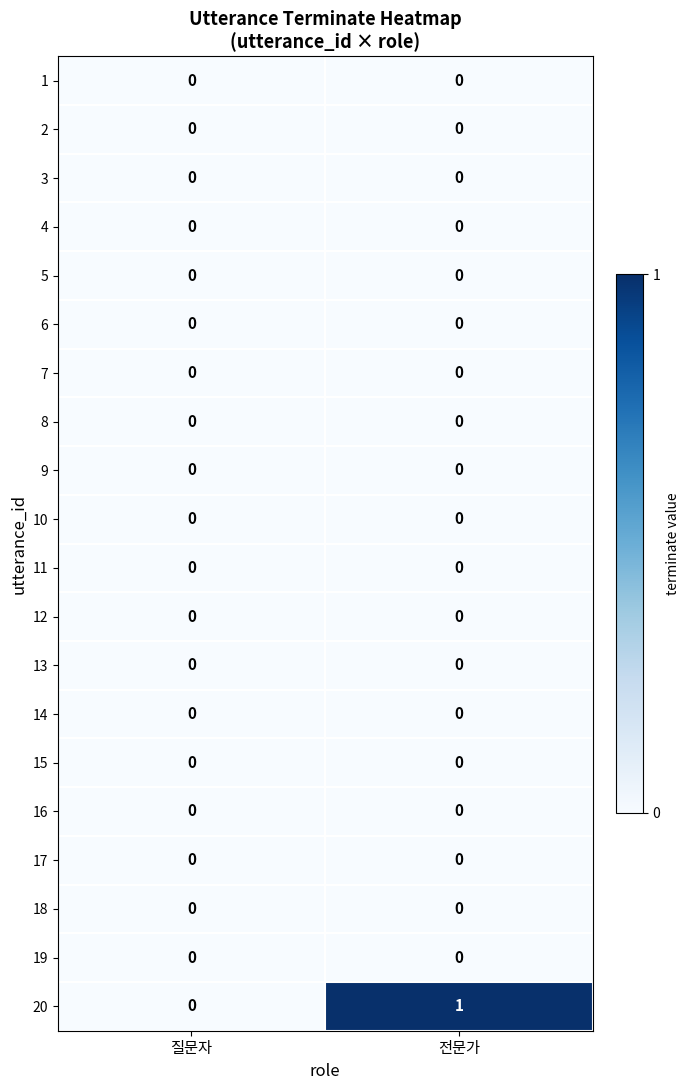

True or false: 17 has a value of 0 at 전문가.

True